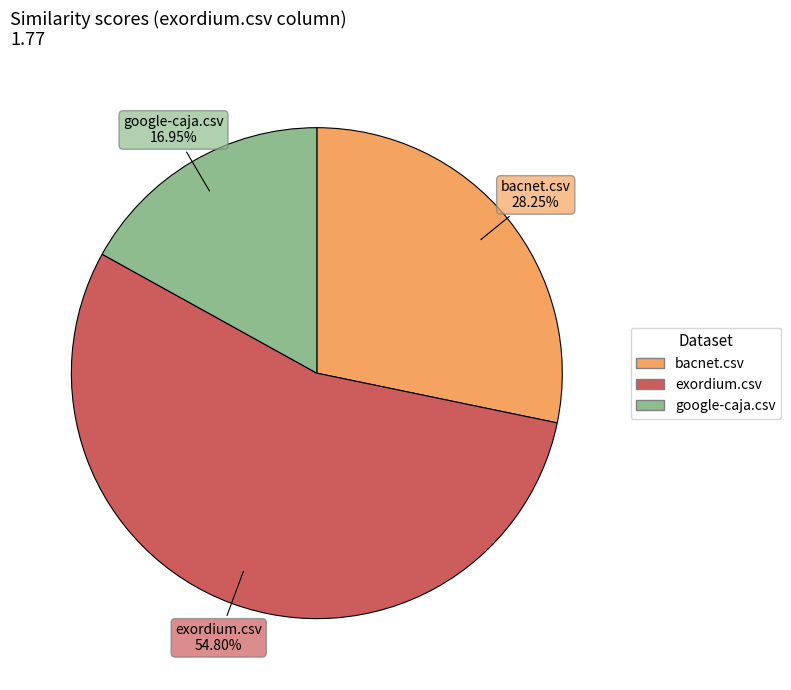

Count the number of slices in the pie.

3